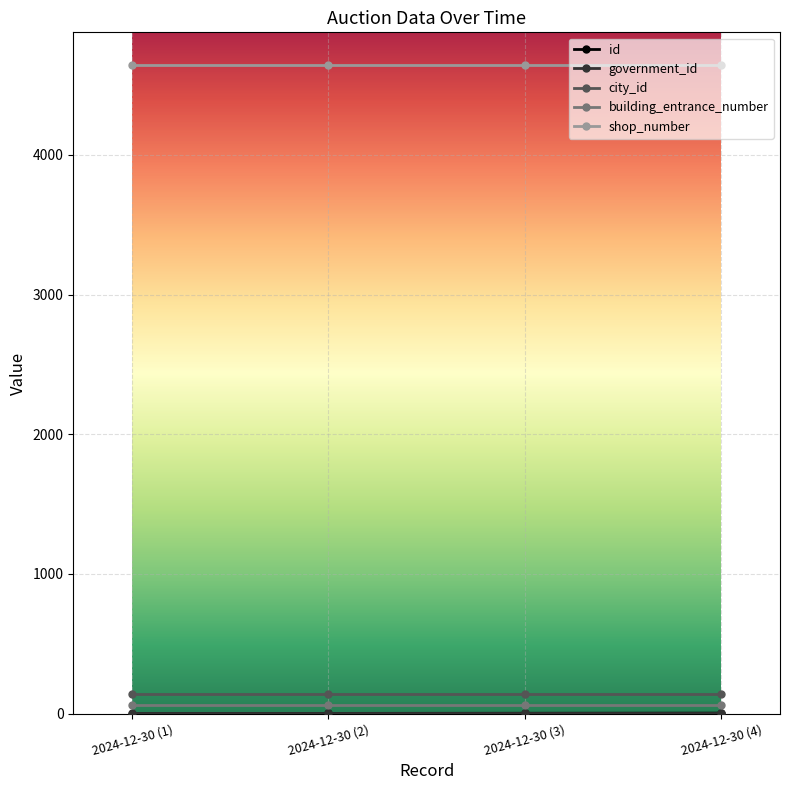

At how many categories does at least one series exceed 3740?

4